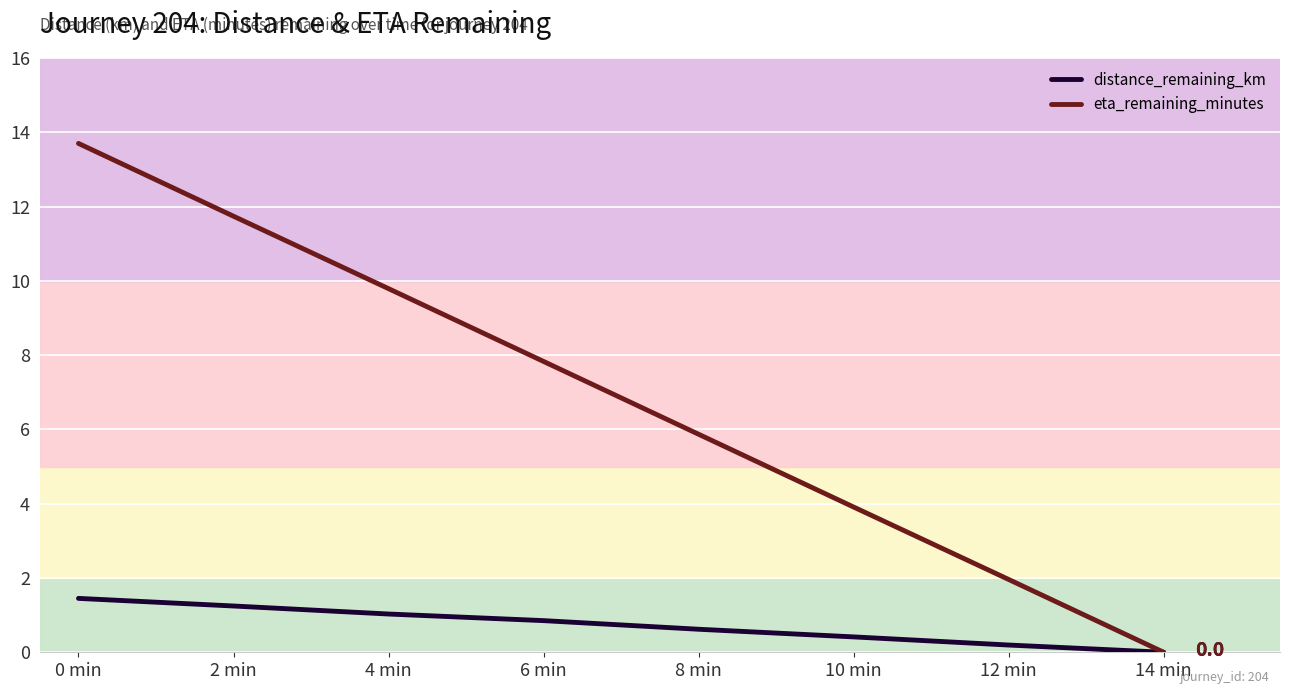

Reading right to left, what are all the values shown in this chart?

distance_remaining_km: 0.0	0.2	0.4	0.6	0.9	1.0	1.2	1.5
eta_remaining_minutes: 0.0	2.0	3.9	5.9	7.8	9.8	11.7	13.7